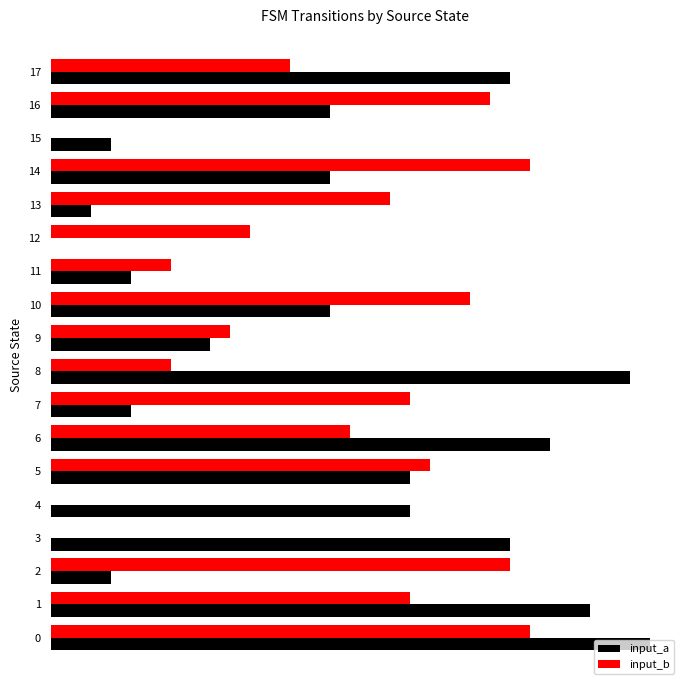

What are all the series names shown in the legend?

input_a, input_b